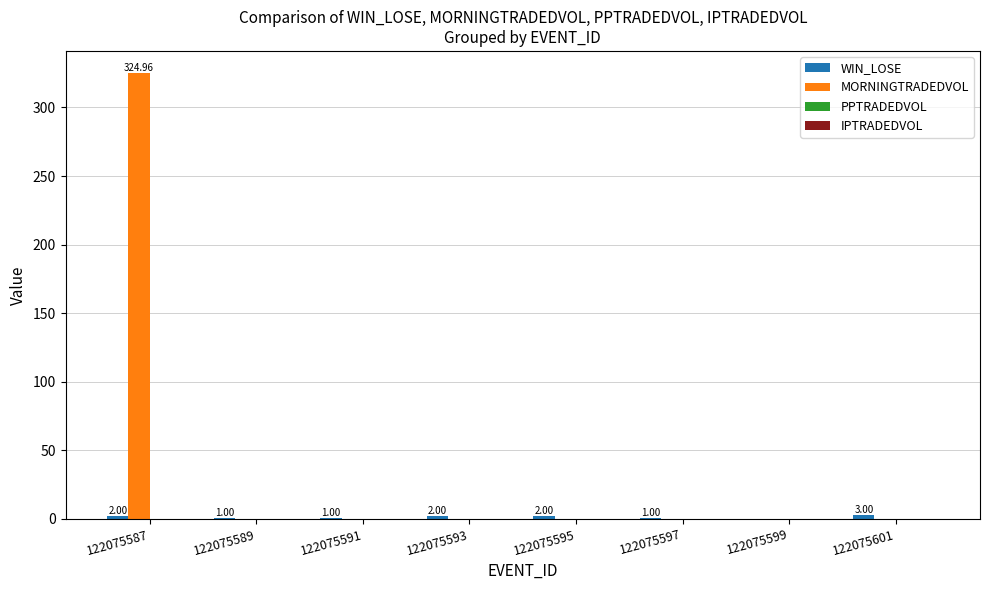

How many groups of bars are there?

8